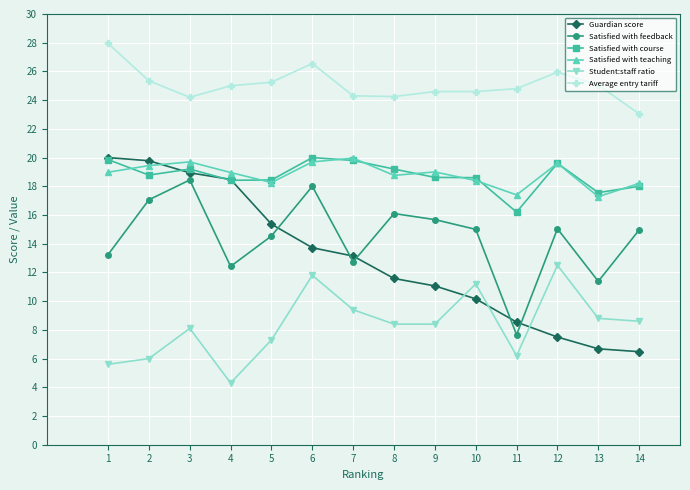

Which label corresponds to the smallest value in the chart?

4